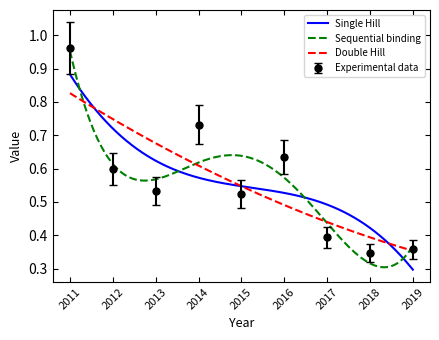

What is the average value?

0.6